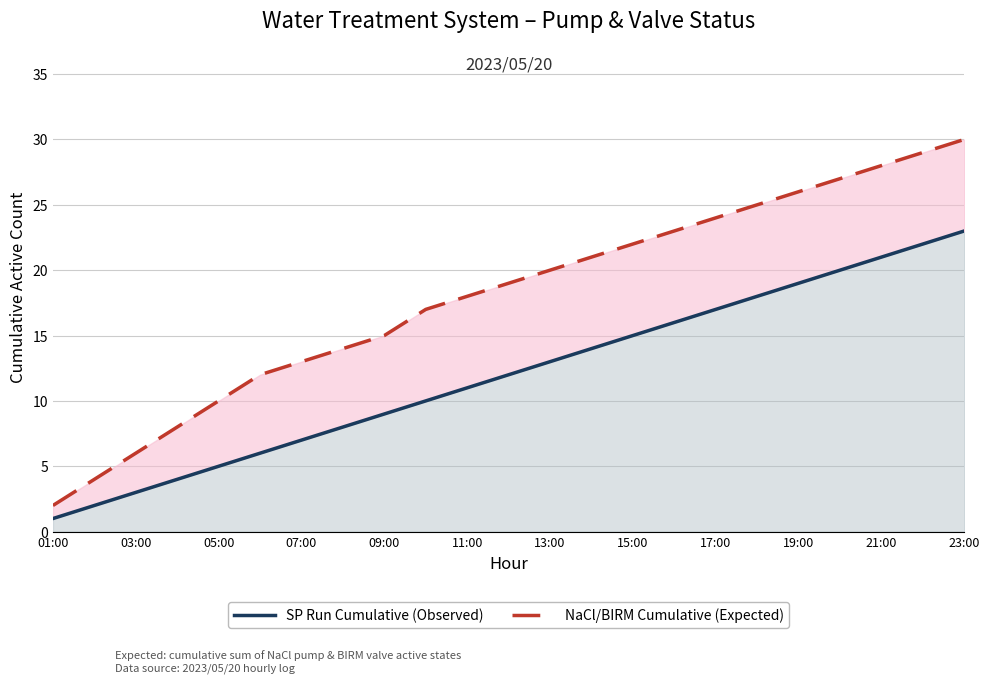

How many data points does each series have?

23